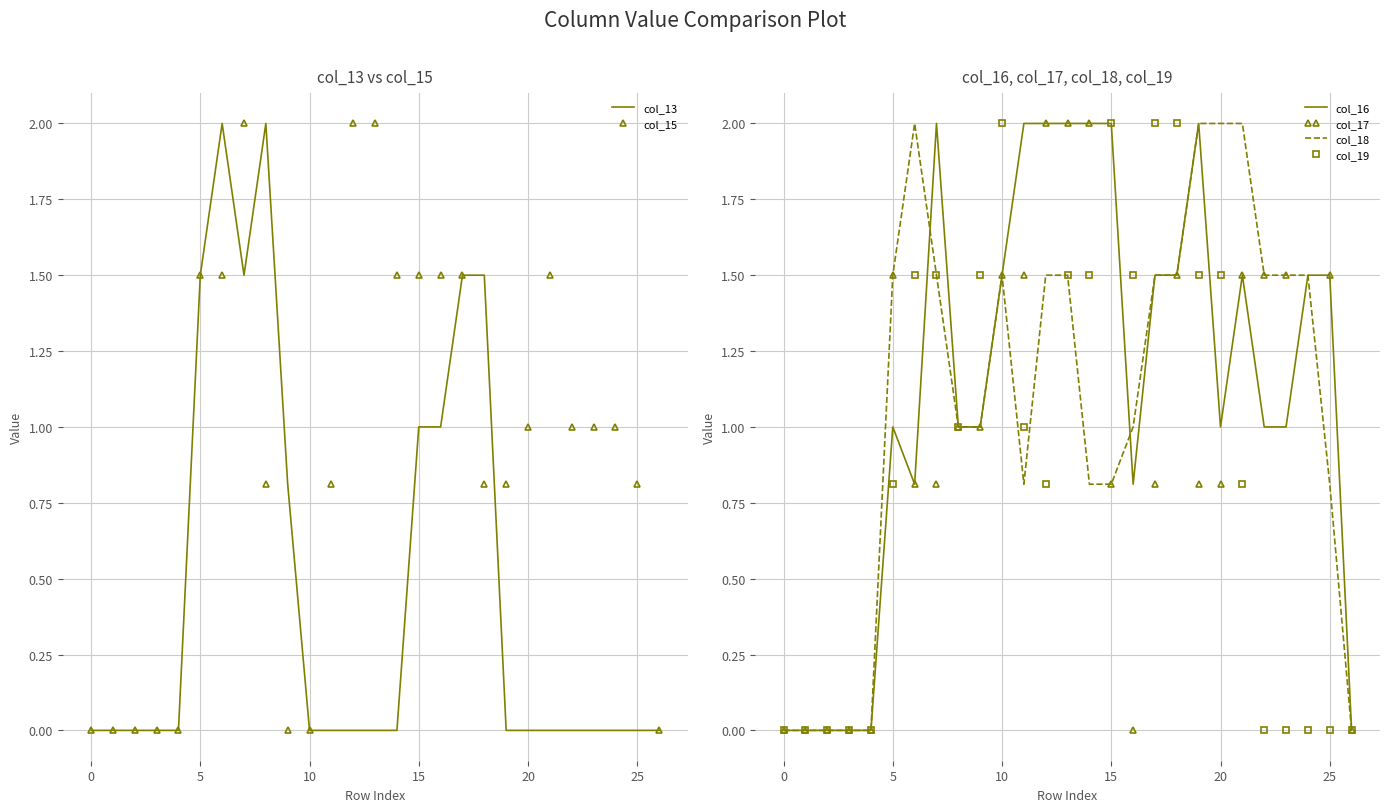

What is the highest value of the col_18 series?

2.0